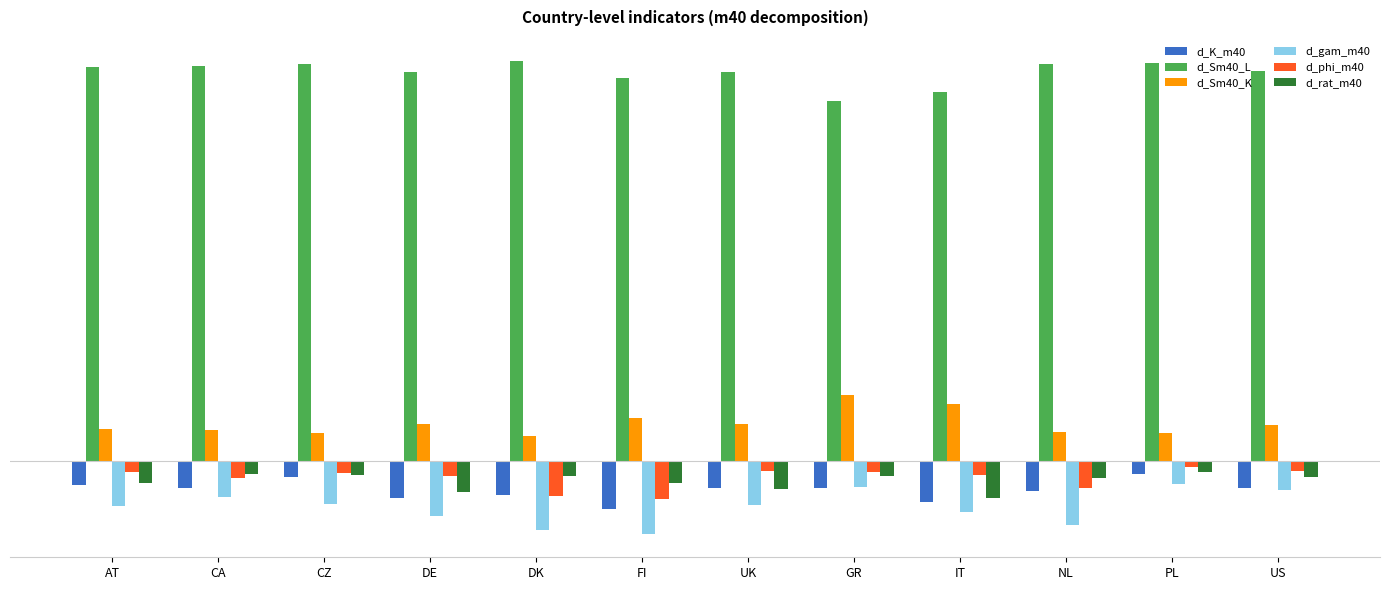

Between DE and PL, which is larger?

PL